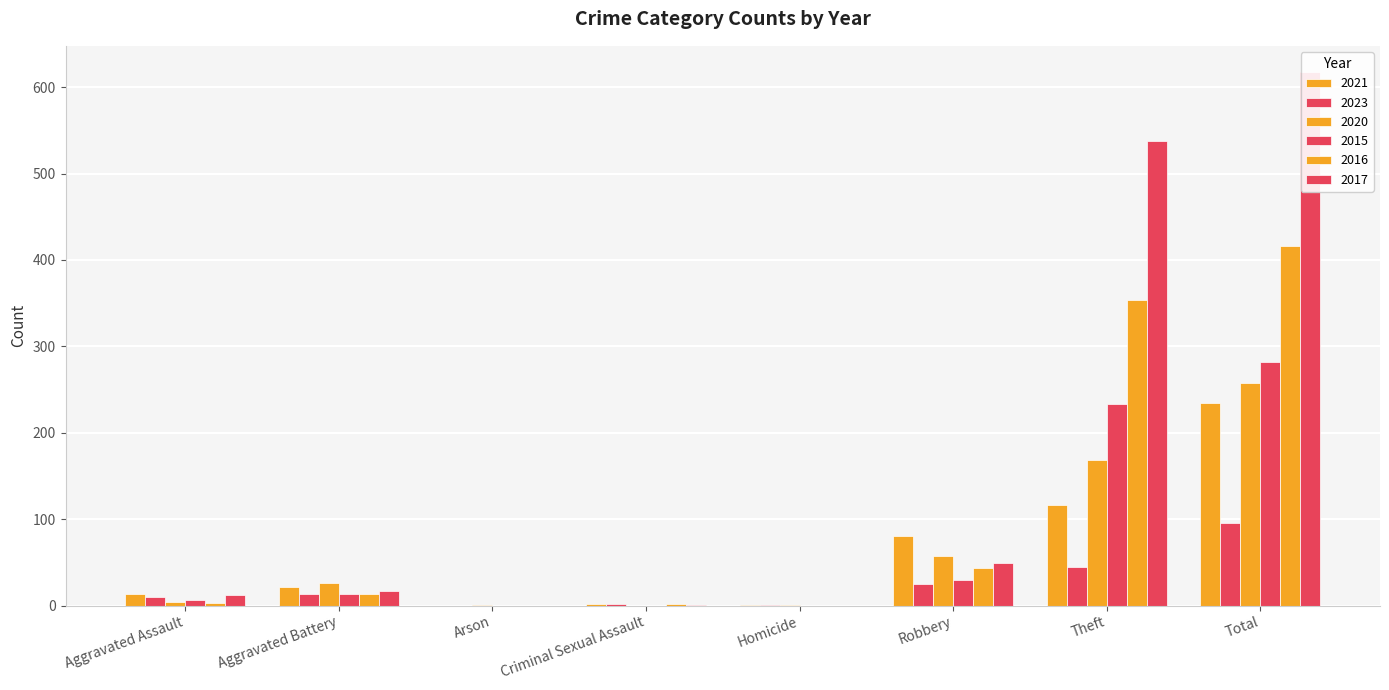

How many data points in 2015 are less than 13?

4